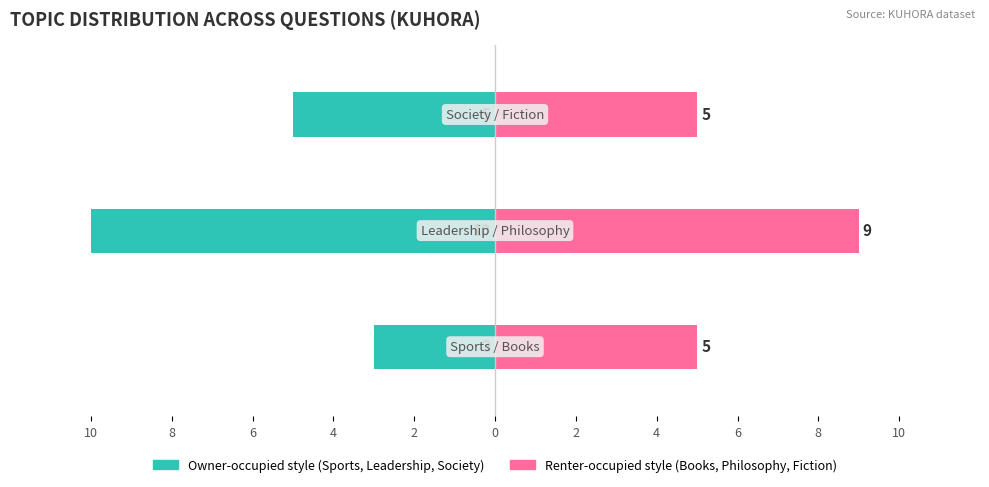

How many Owner-occupied values are between -10 and -3?

3